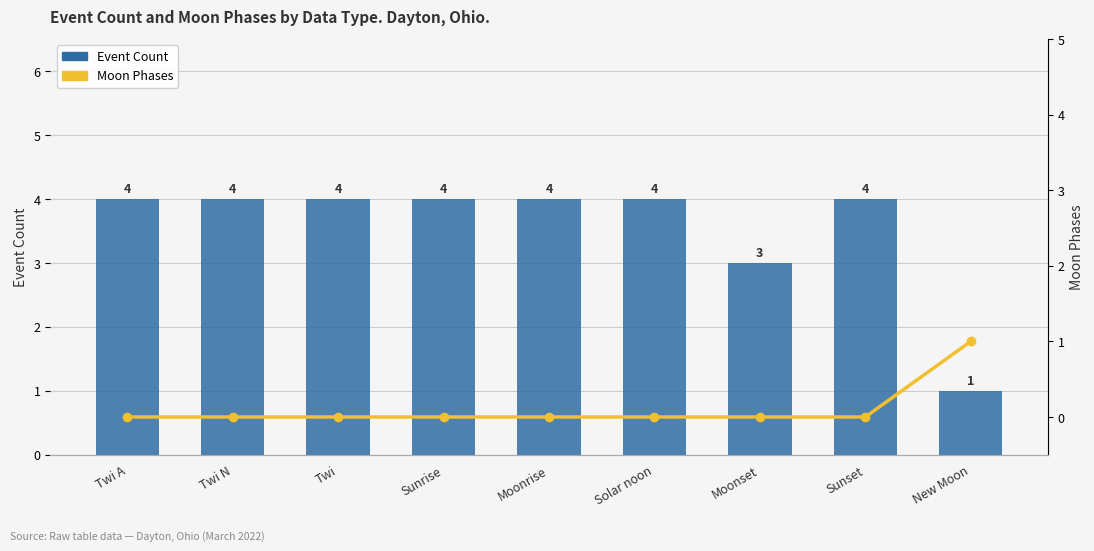

What is the label of the 9th bar from the left?

New Moon